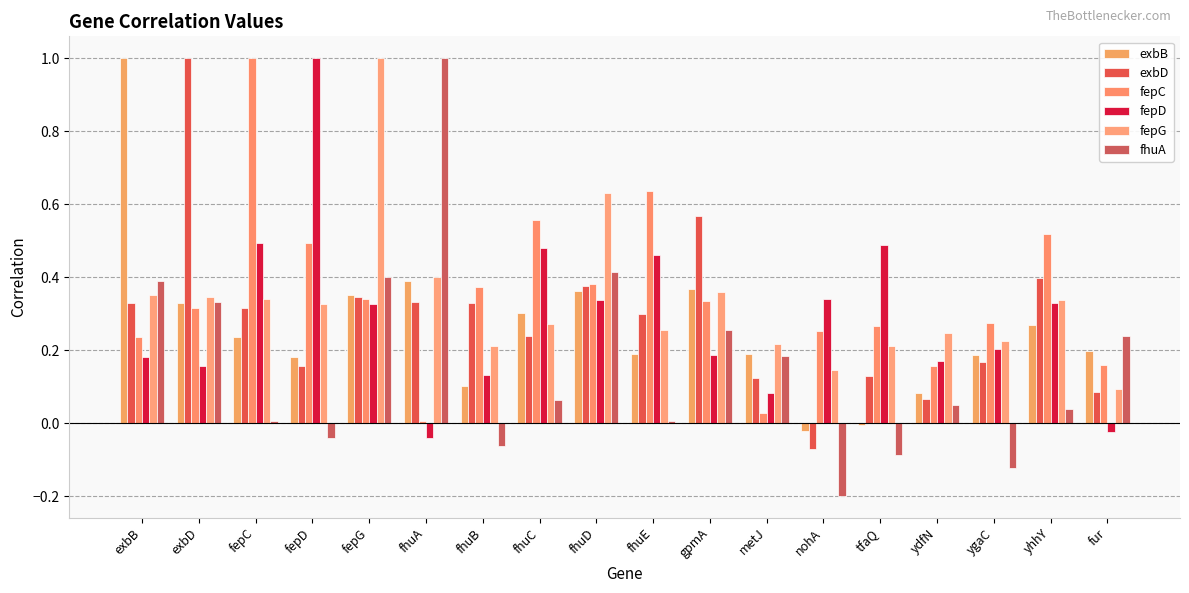

How many distinct data groups are displayed?

6